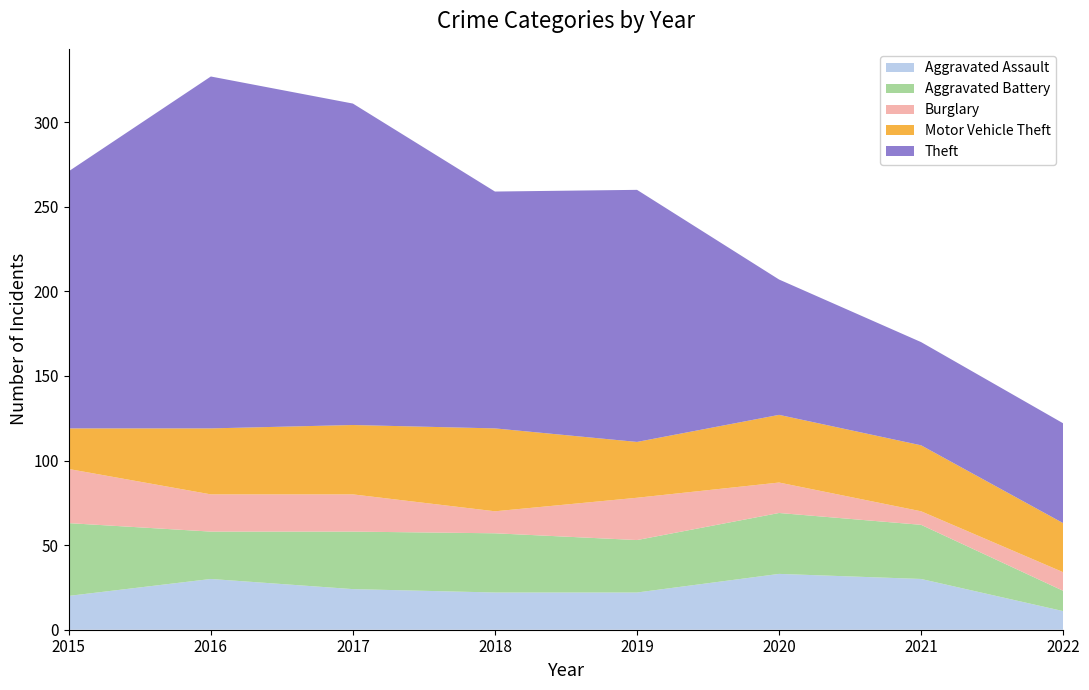

Reading left to right, what are all the values shown in this chart?

Aggravated Assault: 20	30	24	22	22	33	30	11
Aggravated Battery: 43	28	34	35	31	36	32	12
Burglary: 32	22	22	13	25	18	8	11
Motor Vehicle Theft: 24	39	41	49	33	40	39	29
Theft: 152	208	190	140	149	80	61	59